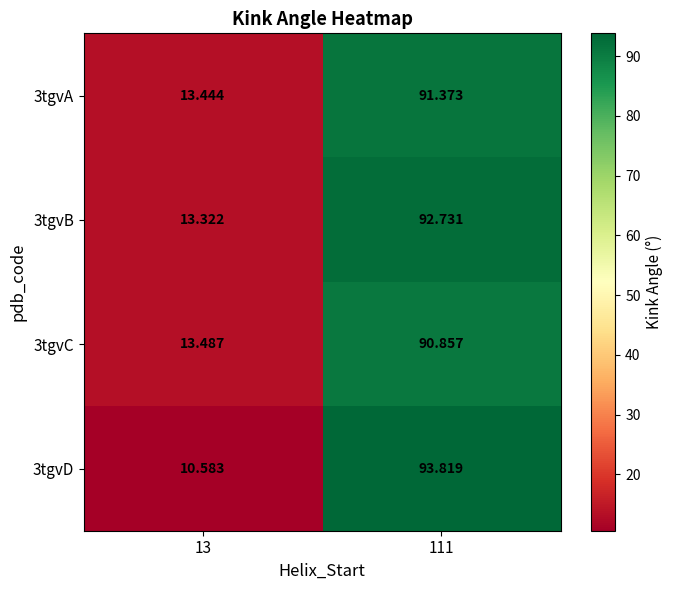

What is the total value across all series at 13?

50.8